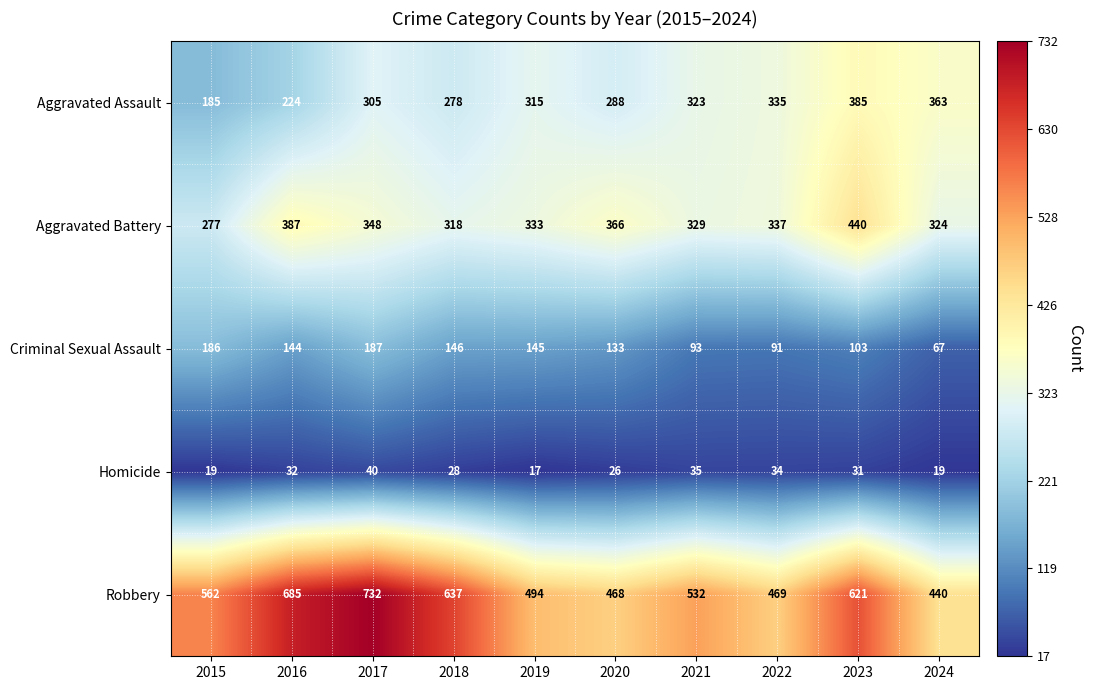

At which label does Criminal Sexual Assault first exceed 144?

2015